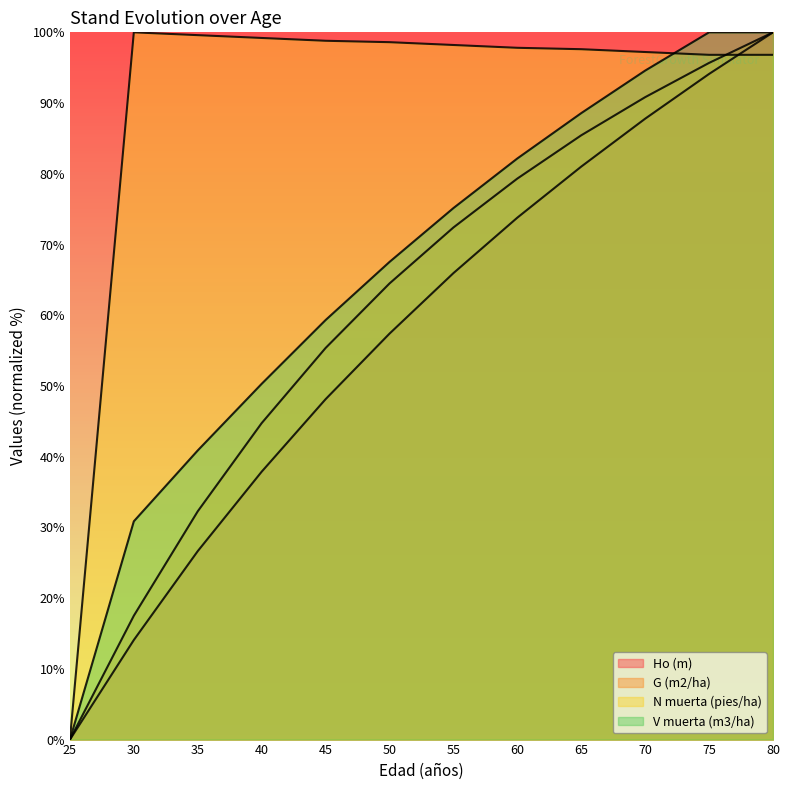

At which label is Ho (m) closest to 50?

45